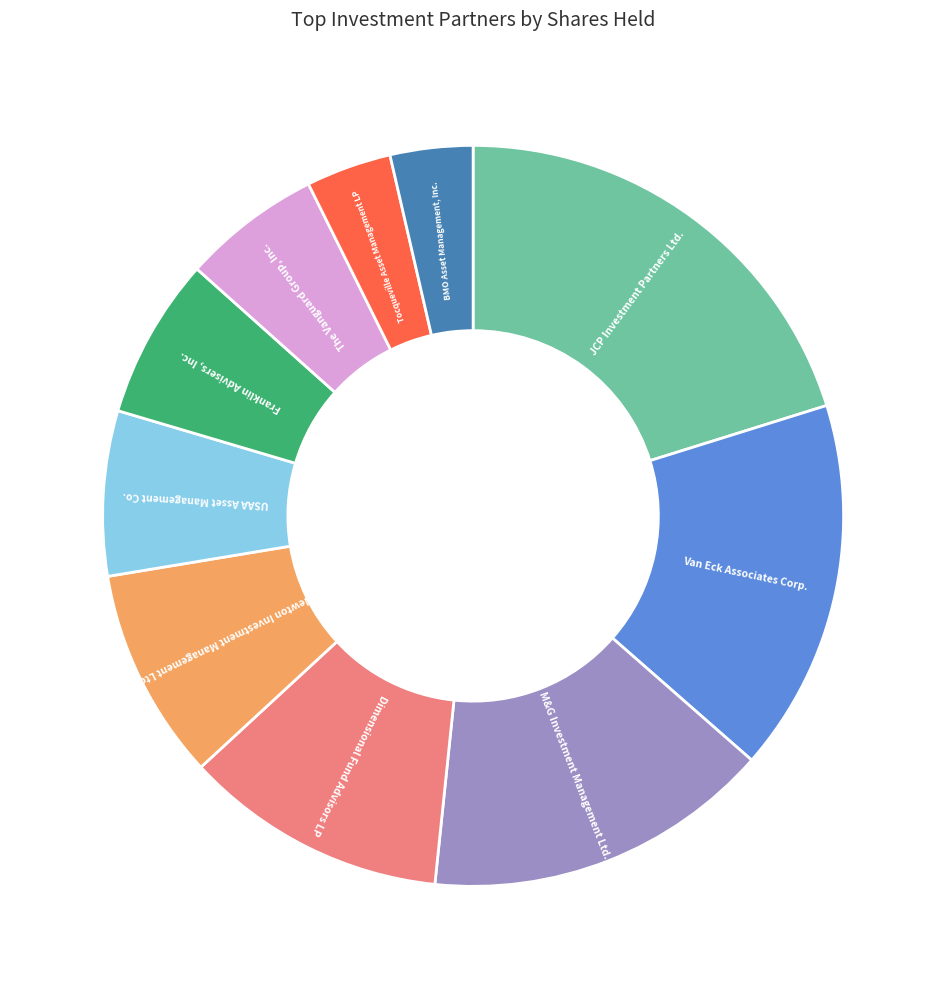

Is there any slice that represents more than half of the pie?

No